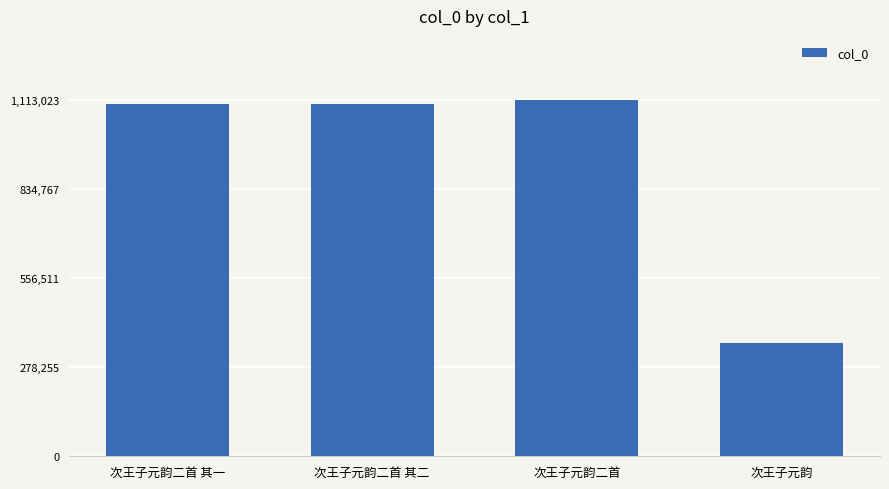

What is the change in value from 次王子元韵二首 其一 to 次王子元韵二首?

+13952